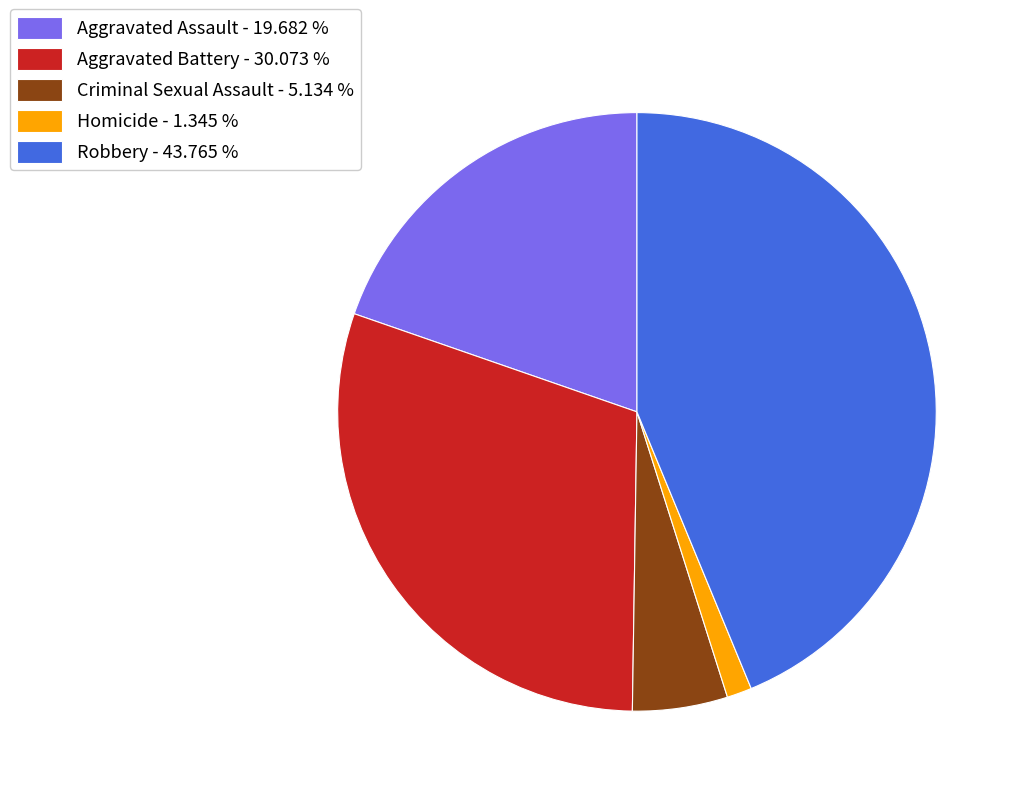

How many segments does this pie chart have?

5